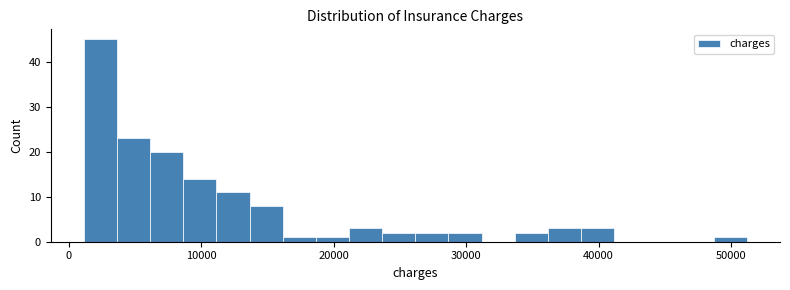

Read against the x-axis, roughly where is the centre of the tallest bar?

2000